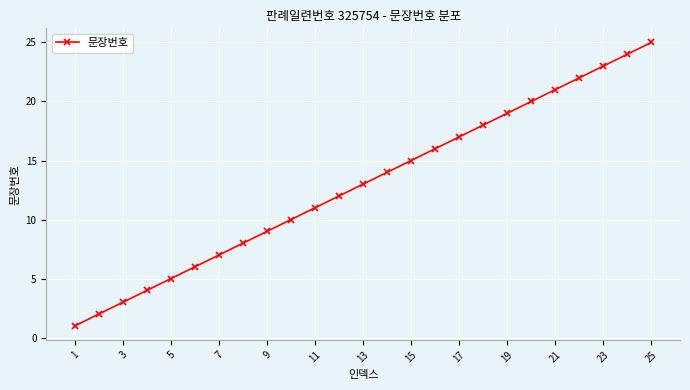

What is the smallest value displayed?

1